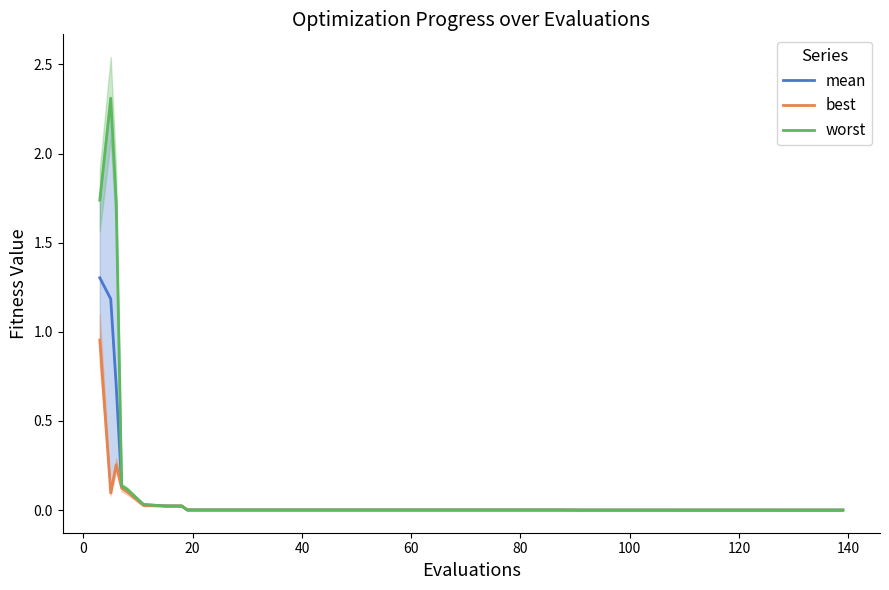

What is the value of the mean point at the 3rd from the left?

0.7